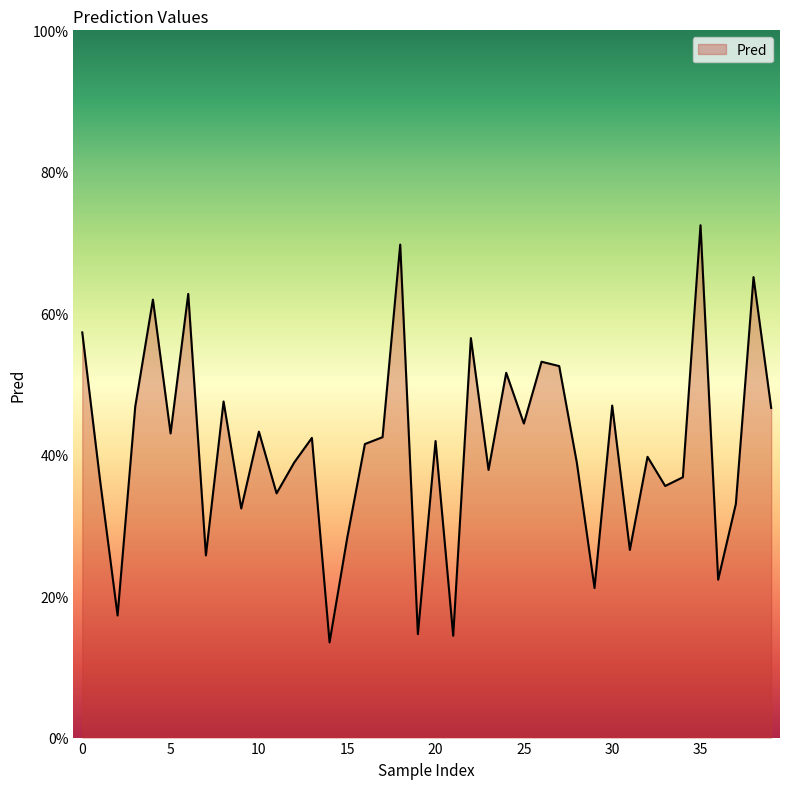

List the labels in order of value, largest first.

35, 18, 38, 6, 4, 0, 22, 26, 27, 24, 8, 30, 3, 39, 25, 10, 5, 17, 13, 20, 16, 32, 12, 28, 23, 34, 1, 33, 11, 37, 9, 15, 31, 7, 36, 29, 2, 19, 21, 14